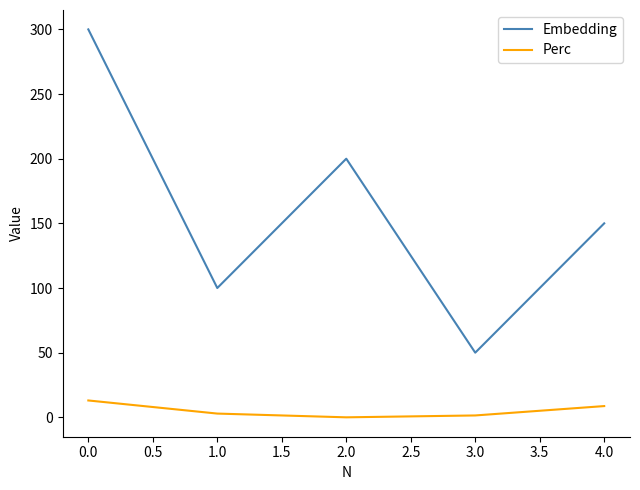

Which series has the largest range (max minus min)?

Embedding